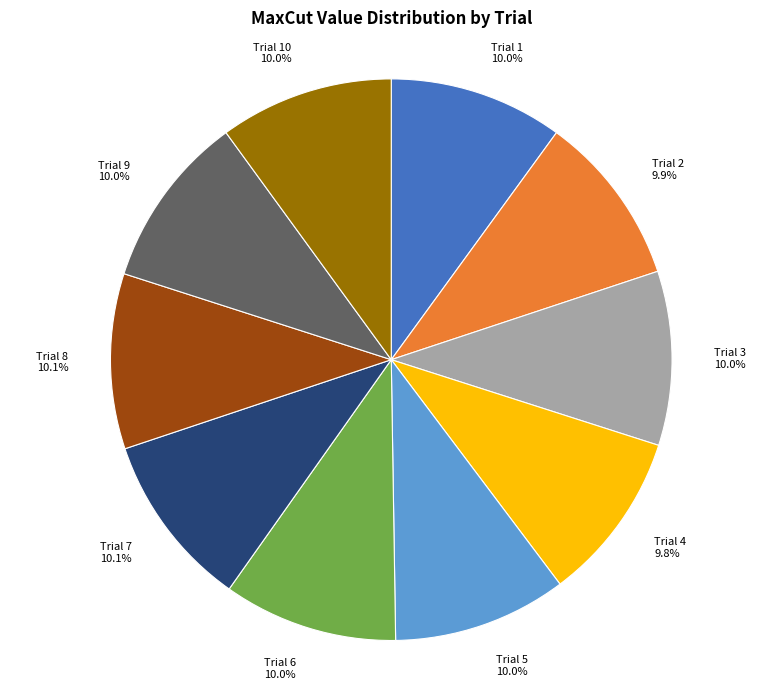

How many segments does this pie chart have?

10